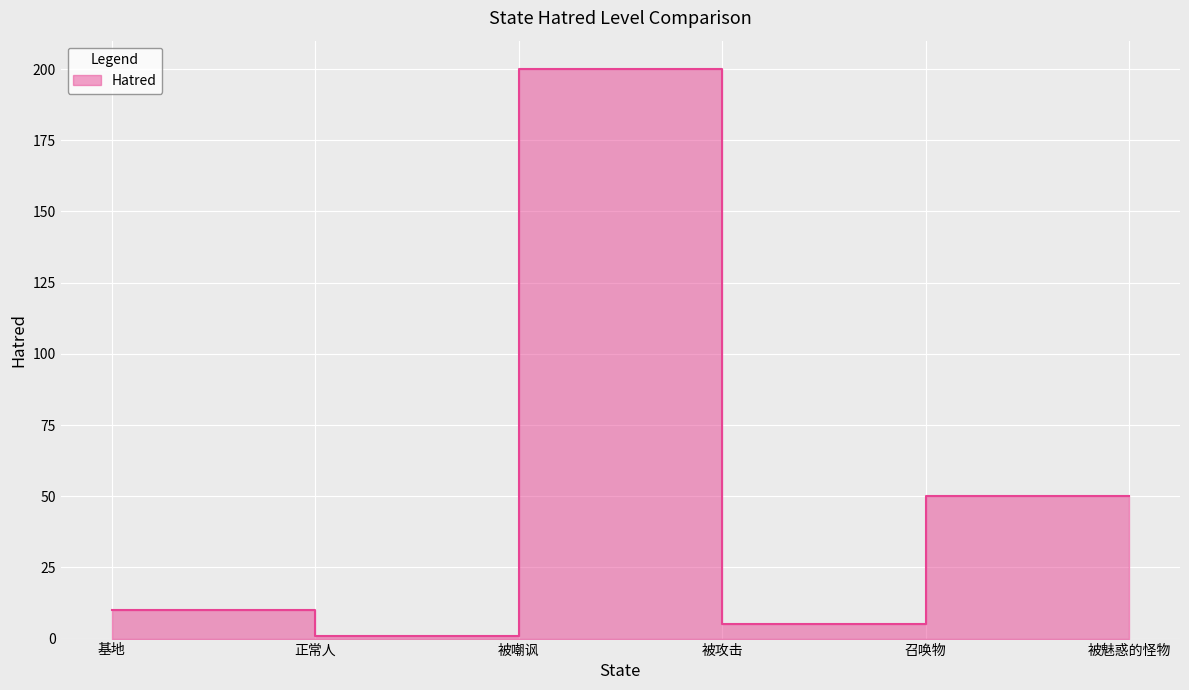

What is the greatest value displayed?

200